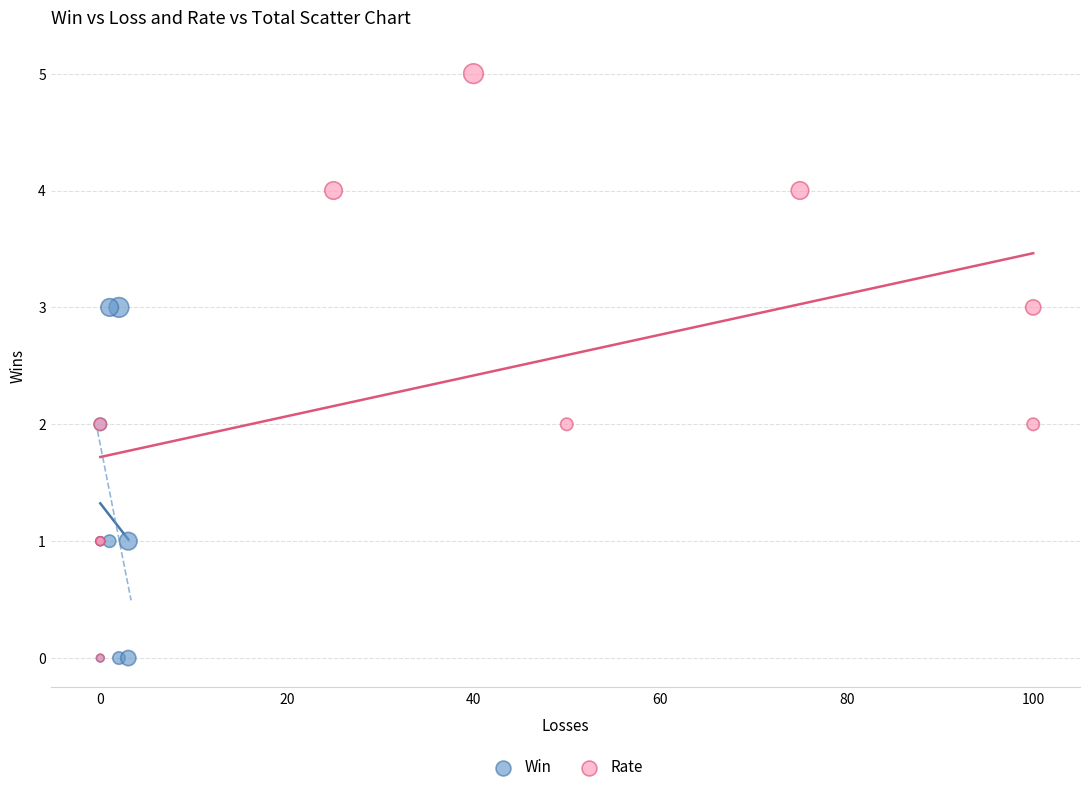

Which series contains the highest Y value?

Rate